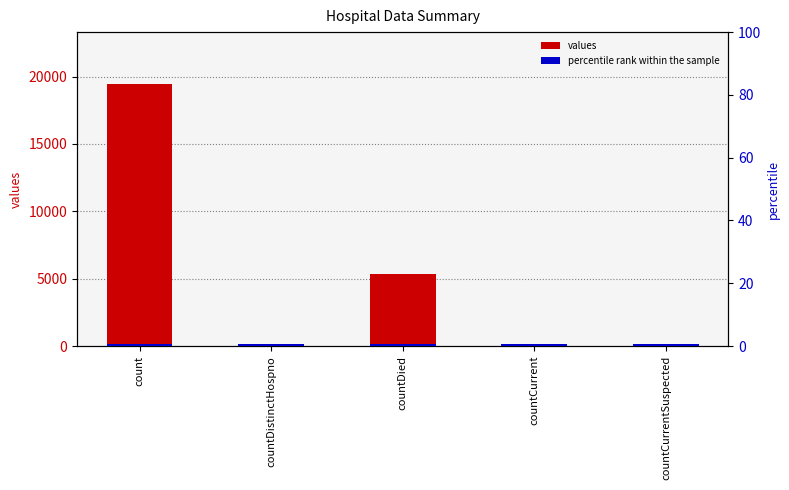

Rank the series by their maximum value, from lowest to highest.

percentile rank within the sample, values